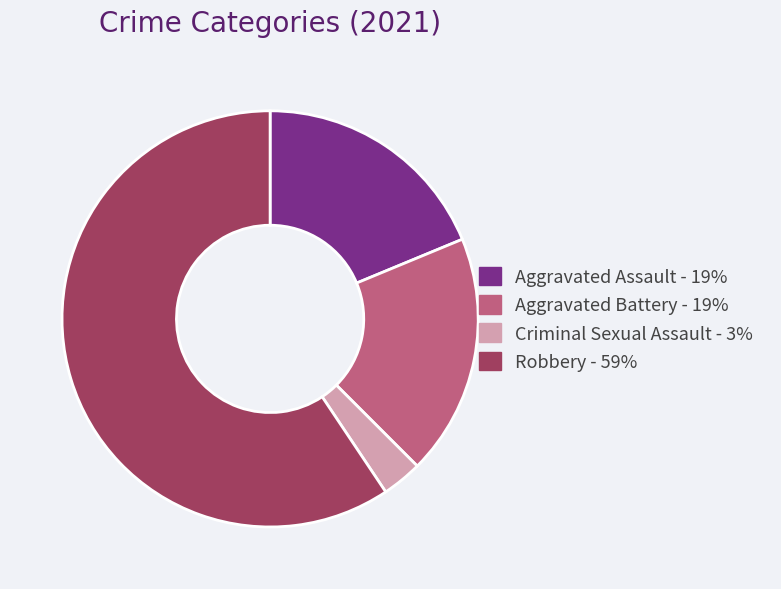

Which has a higher value, Aggravated Assault or Robbery?

Robbery